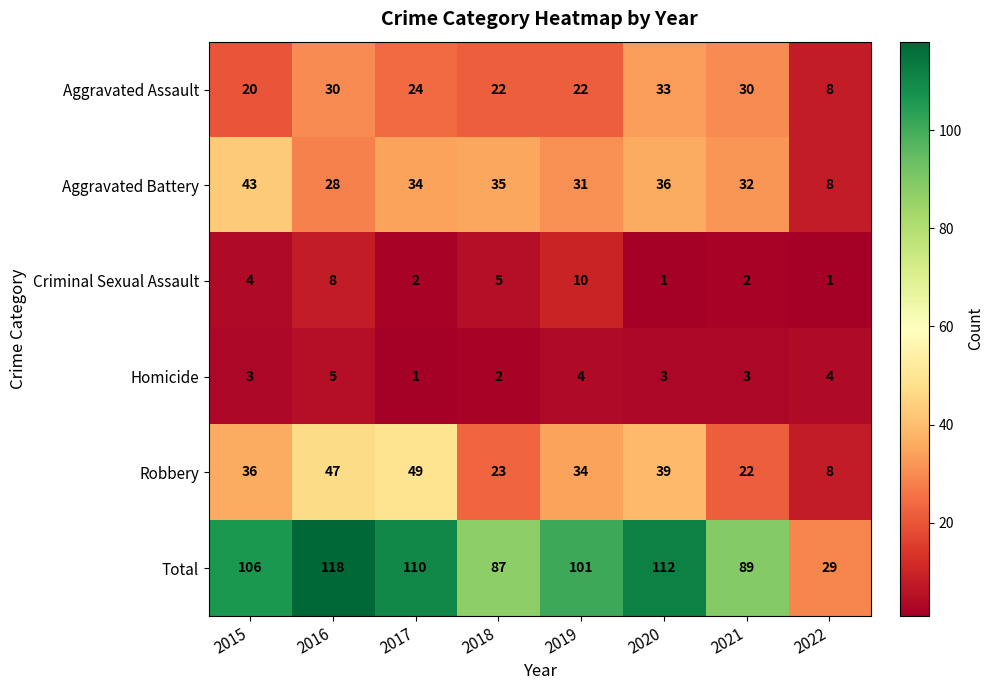

What is the average value of the Aggravated Assault series?

24